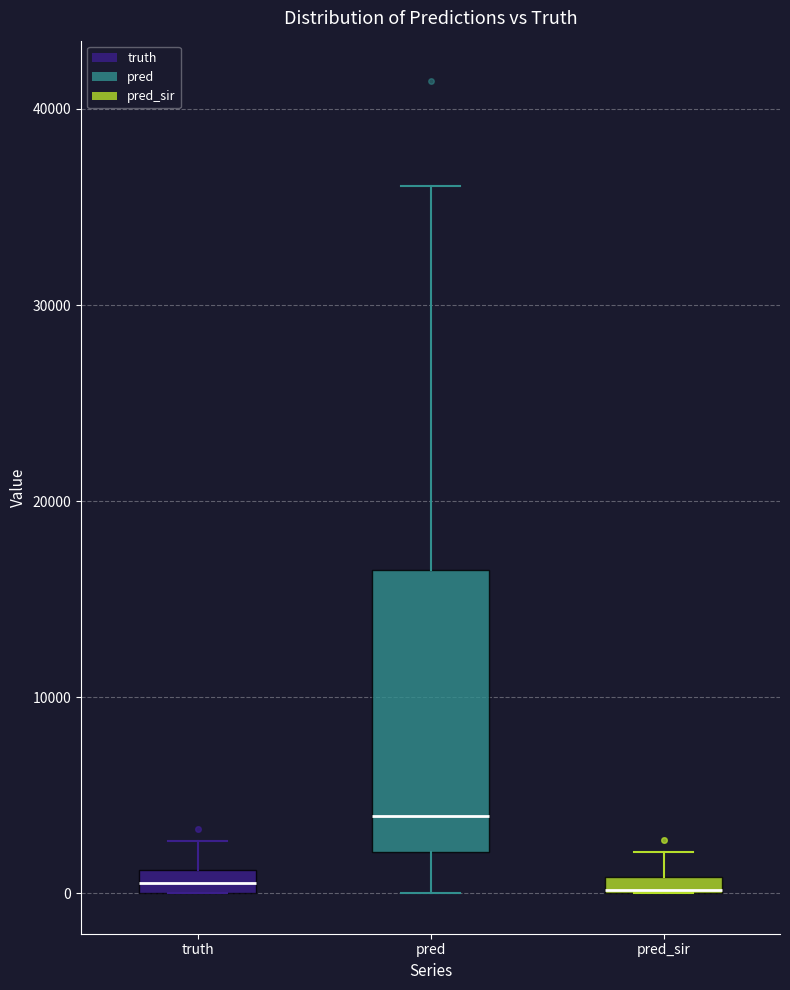

Comparing the boxes themselves (not the whiskers), which one is the tallest?

pred